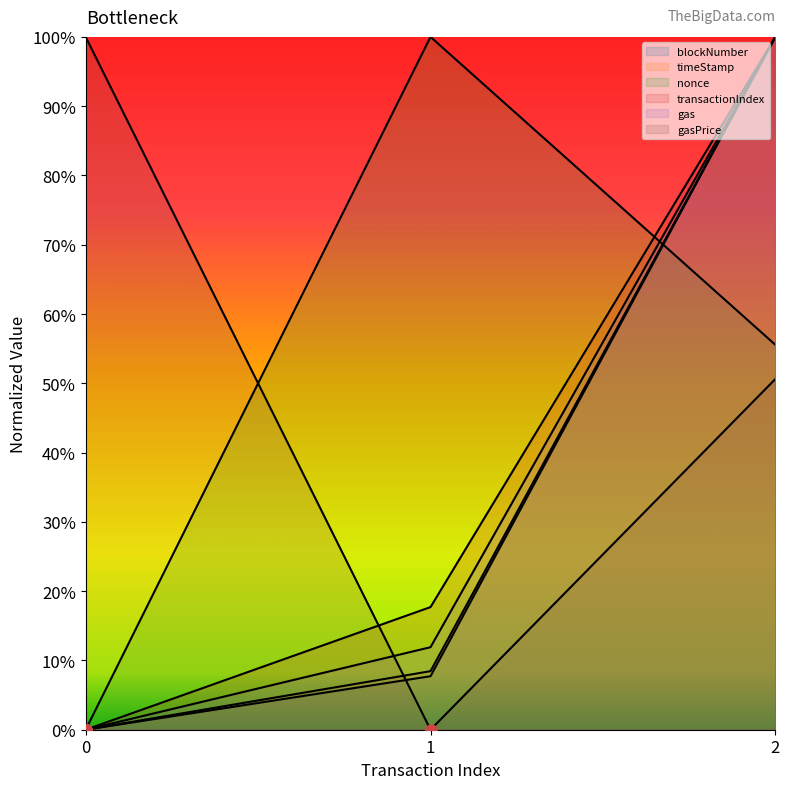

True or false: blockNumber has a value of 0.1 at 1.

False